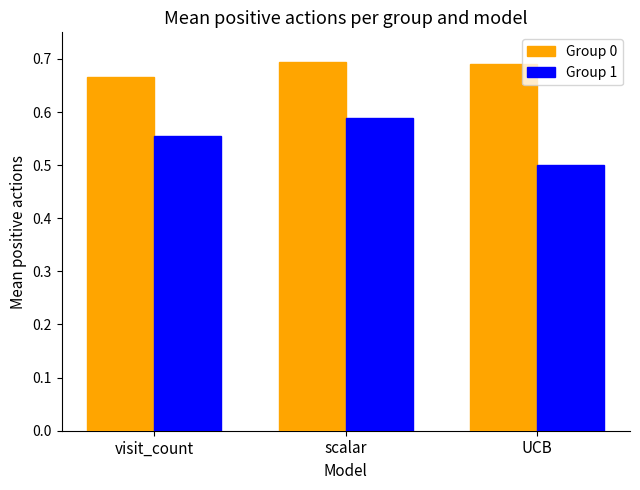

At how many categories does at least one series exceed 0?

3